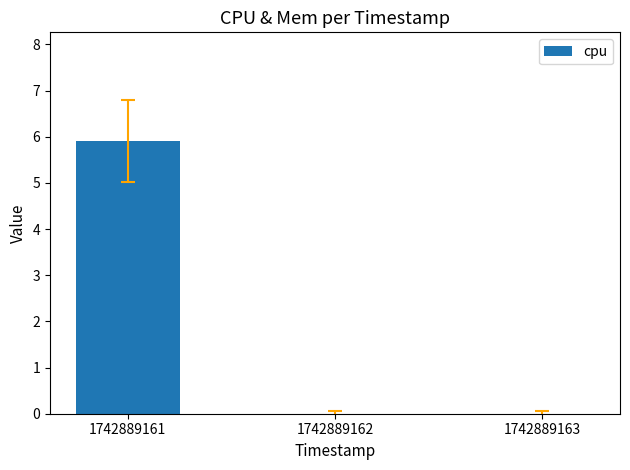

The chart shows a value of 5.9 at 1742889161. True or false?

True